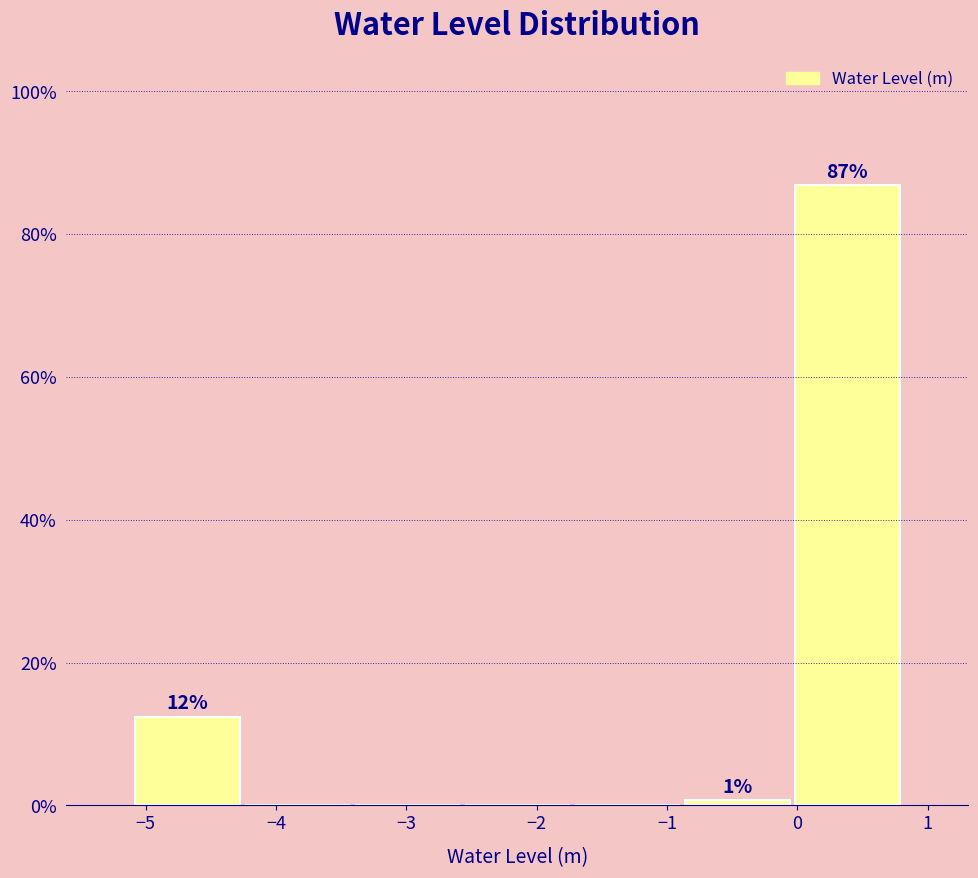

Over which range of the x-axis is the bar tallest?

0.0 to 0.8